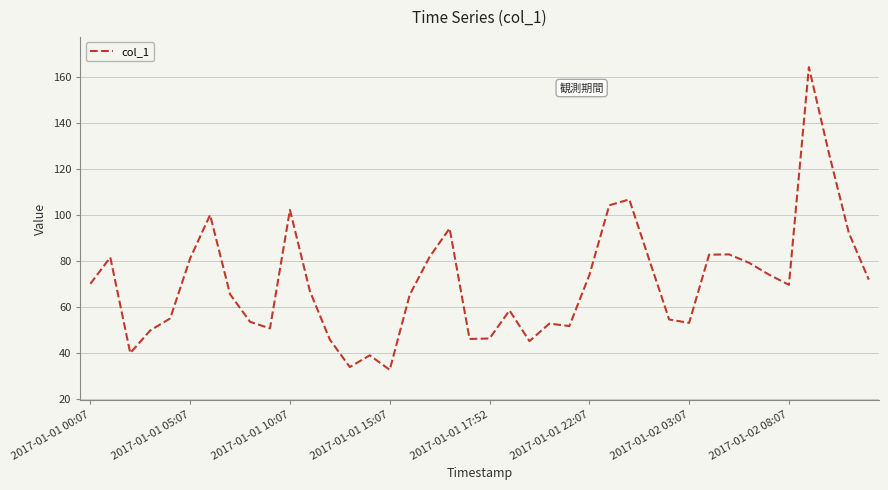

What is the difference between the maximum and minimum values?

131.5